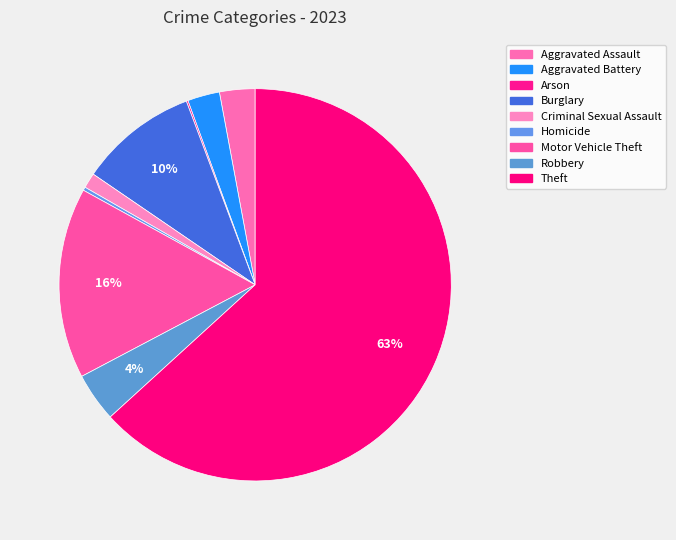

Which slice is the largest?

Theft